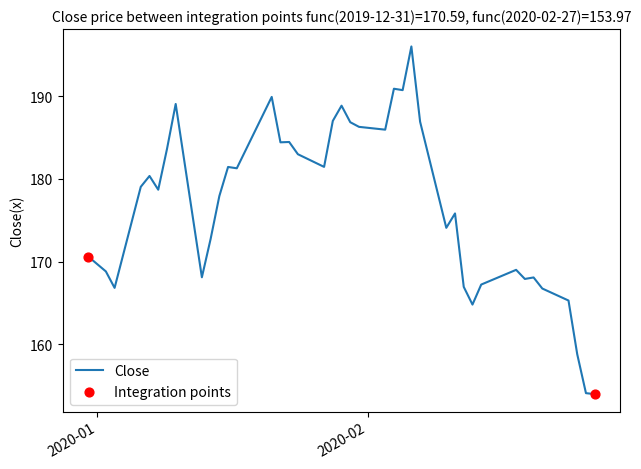

What is the smallest value displayed?

154.0